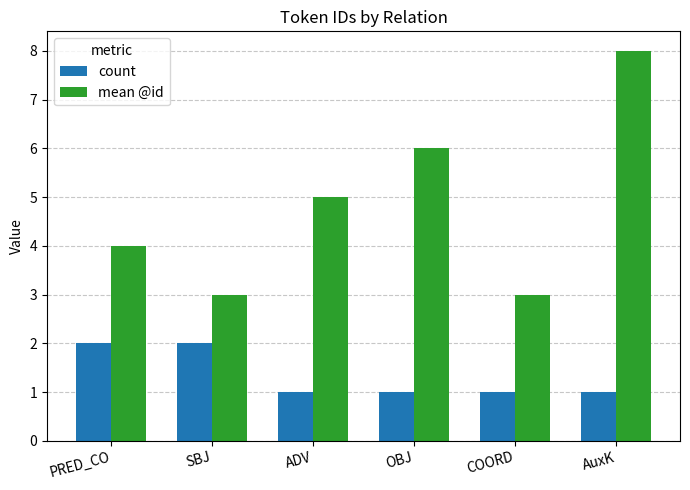

Which category has the highest value in the mean @id series?

AuxK